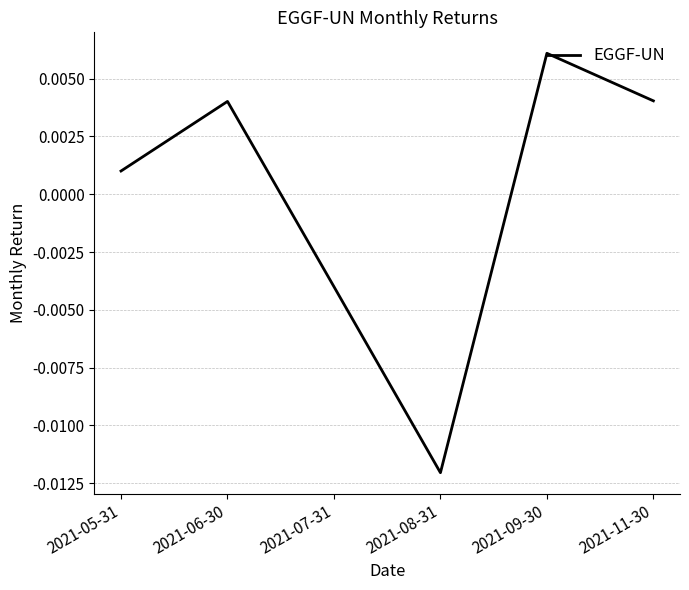

How many distinct data groups are displayed?

1